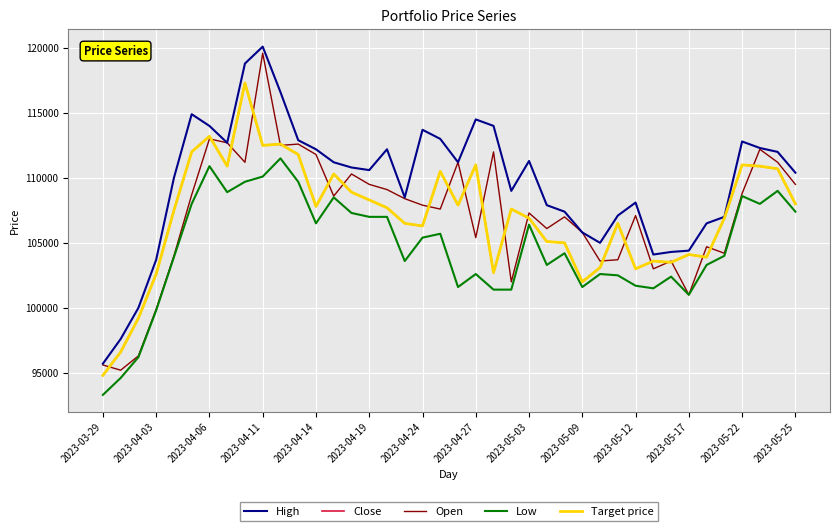

Does the chart display data point markers on the line(s)?

No